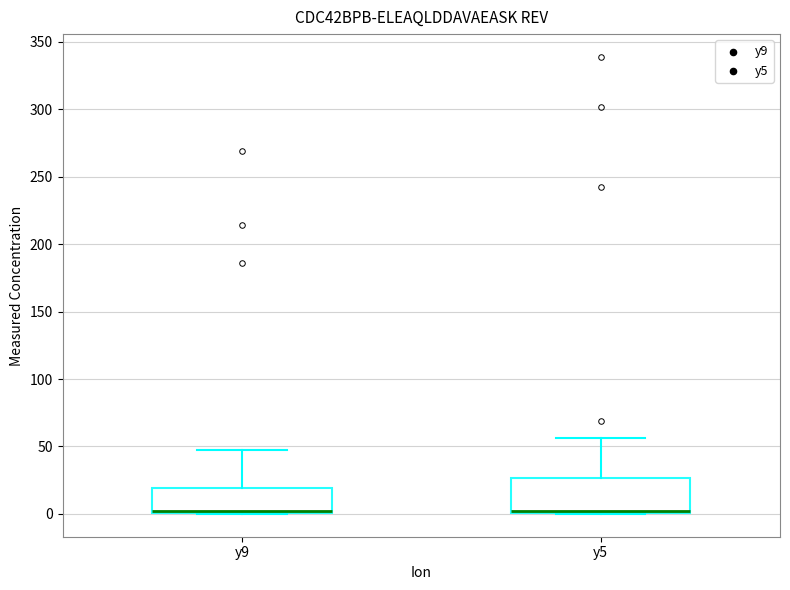

Reading left to right, transcribe this box plot: for each box, give where its median line is, the range the box spans, and where its two whiskers end, as read against the y-axis. The values are not printed on the chart, so give them approximately, as read against the axis.

y9: median 5, box 0 to 20, whiskers 0 to 50
y5: median 5, box 0 to 25, whiskers 0 to 55